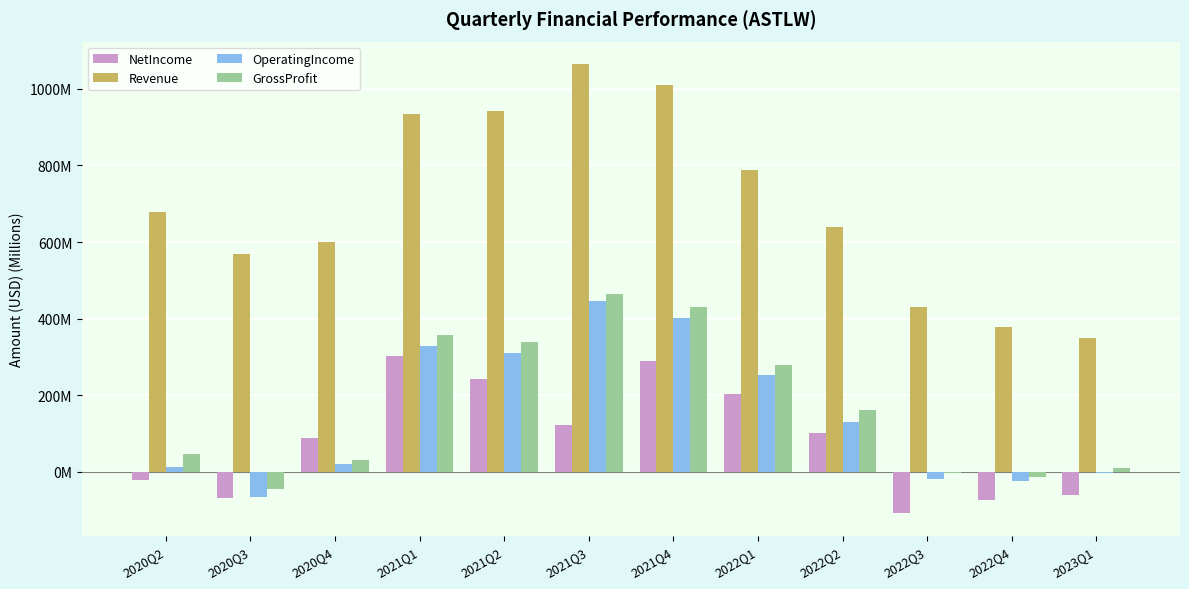

What is the difference between the OperatingIncome values at 2021Q1 and 2023Q1?

331.4